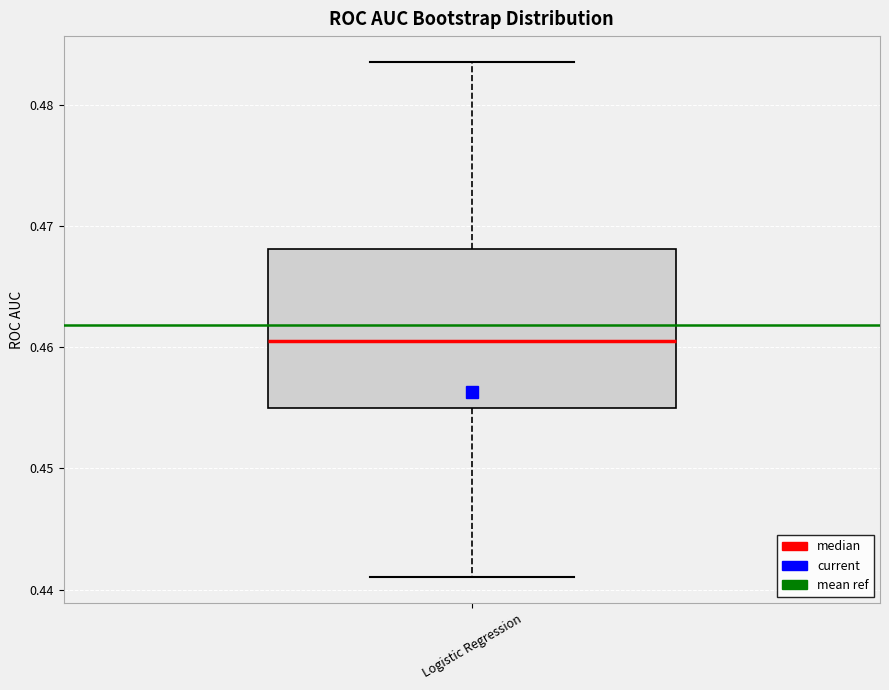

Read this box plot against the y-axis: the position of the median line, the range covered by the box, and the ends of both whiskers. The values are not printed on the chart, so give them approximately, as read against the axis.

median 0.460, box 0.455 to 0.468, whiskers 0.441 to 0.484